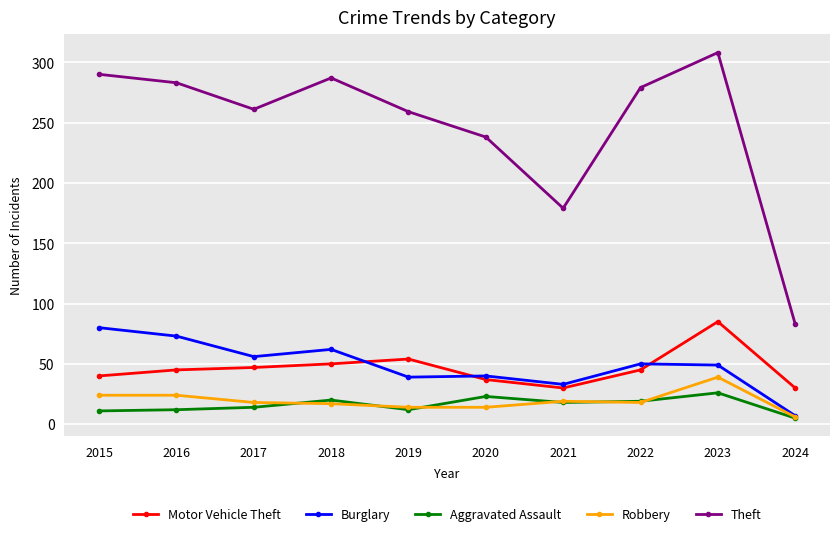

What is the value of the Theft point at the 3rd from the left?

261